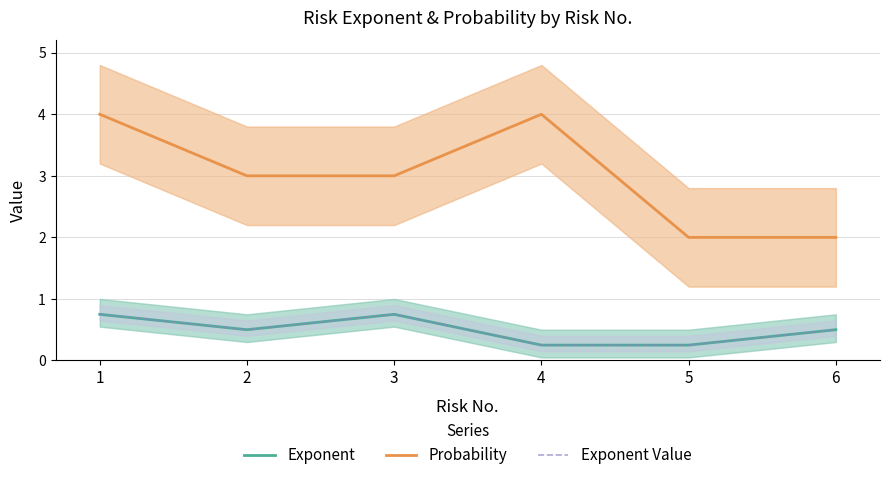

What is the total value across all series at 1?

5.5